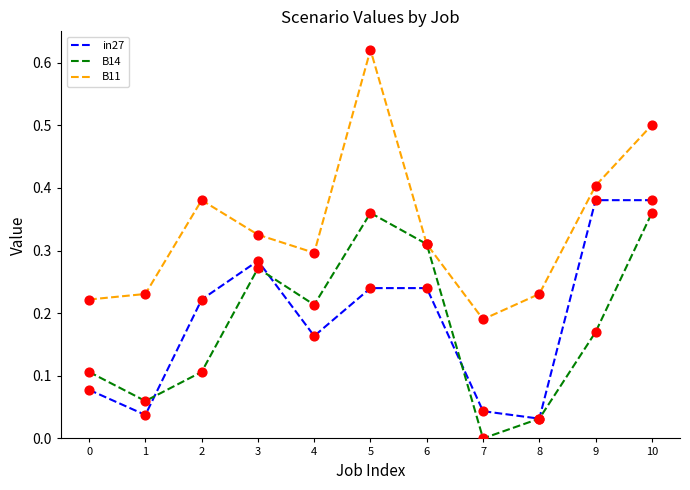

What are all the series names shown in the legend?

in27, B14, B11